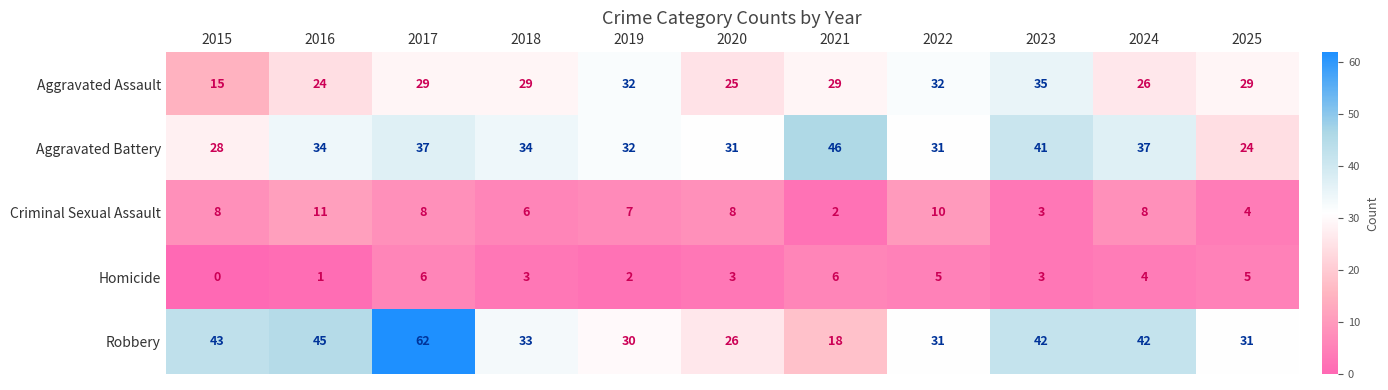

At 2020, list the series in order from smallest to largest.

Homicide, Criminal Sexual Assault, Aggravated Assault, Robbery, Aggravated Battery